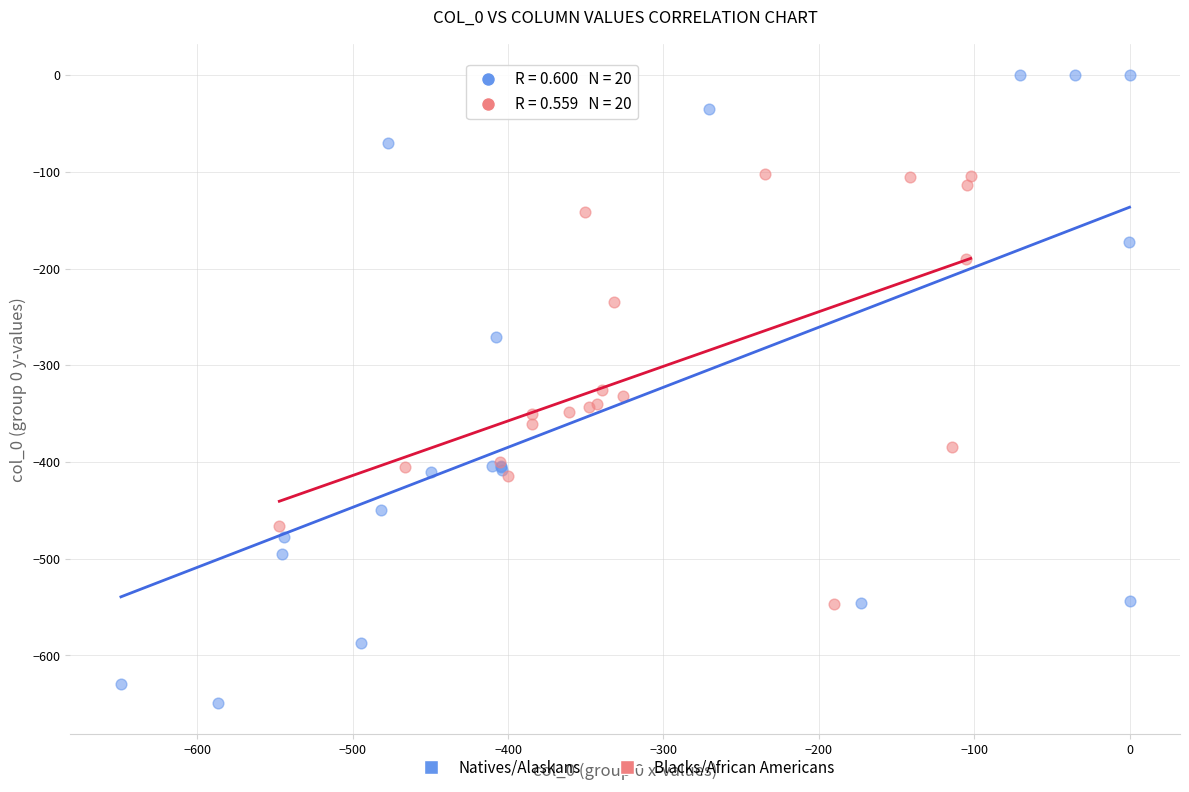

Which series has the widest spread of Y values?

Natives/Alaskans